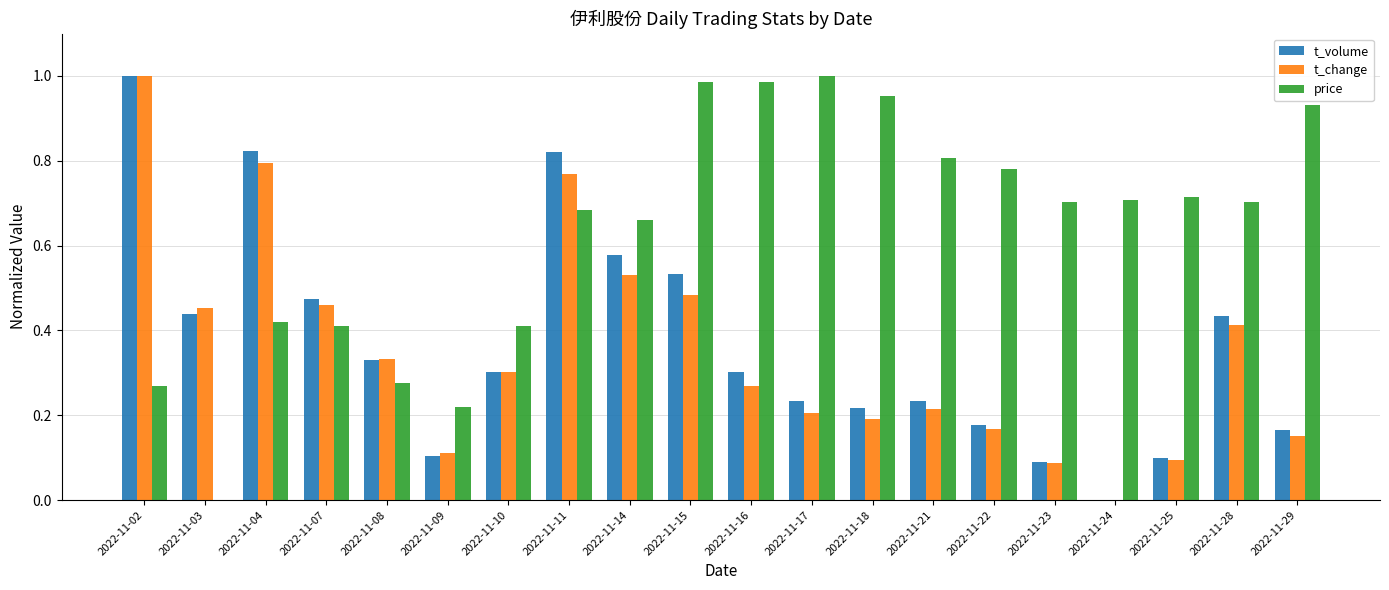

Which series has the largest total across all categories?

price